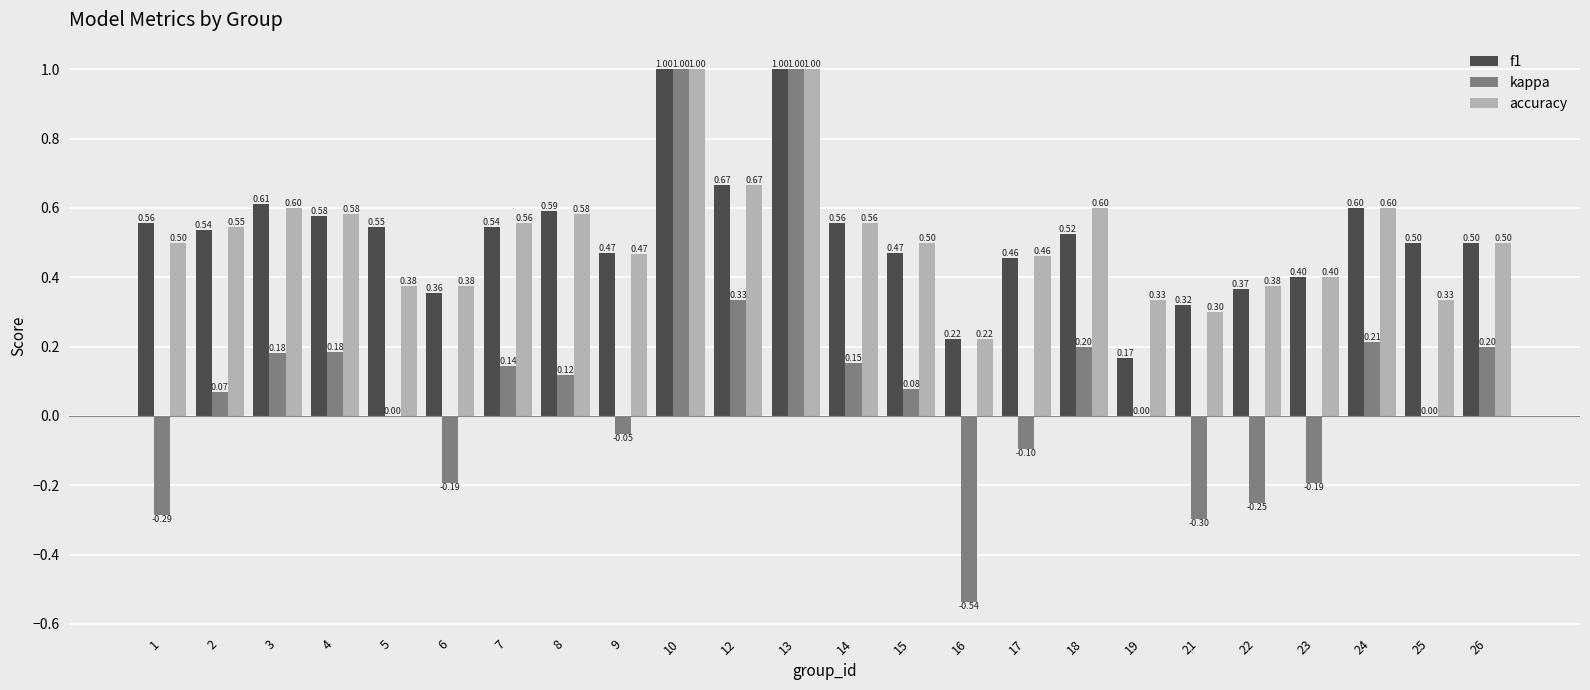

How many distinct data groups are displayed?

3